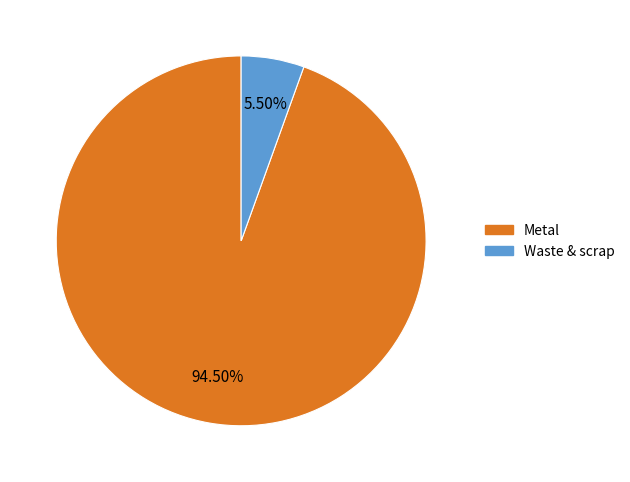

To the nearest percent, what is the difference between the largest and smallest slice percentages?

89%